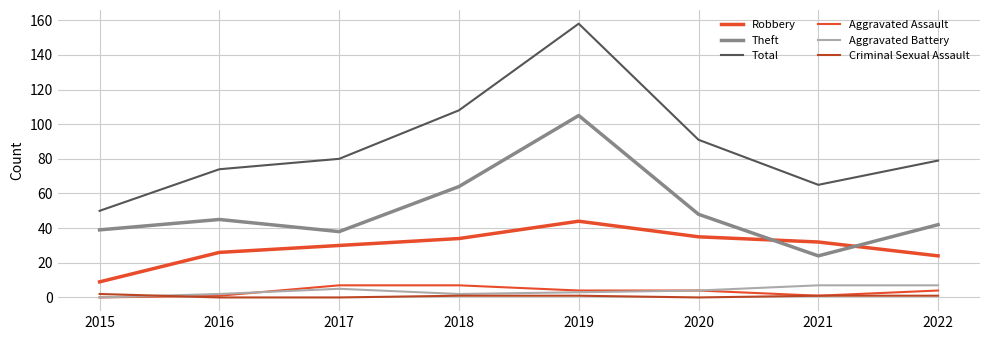

Count the Aggravated Assault values in the range 1 to 7.

7